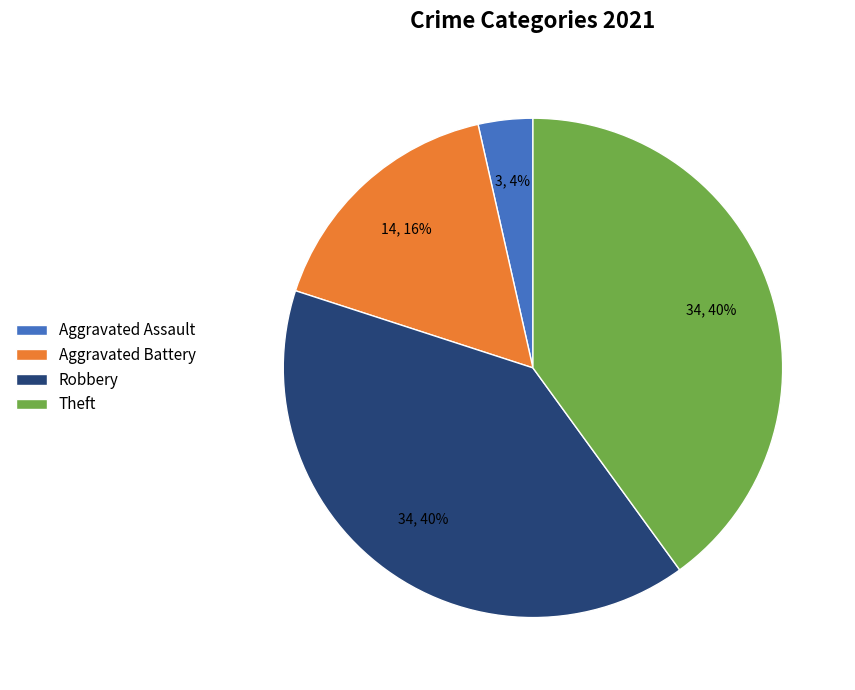

Is it true that Robbery is 40% of the pie?

True